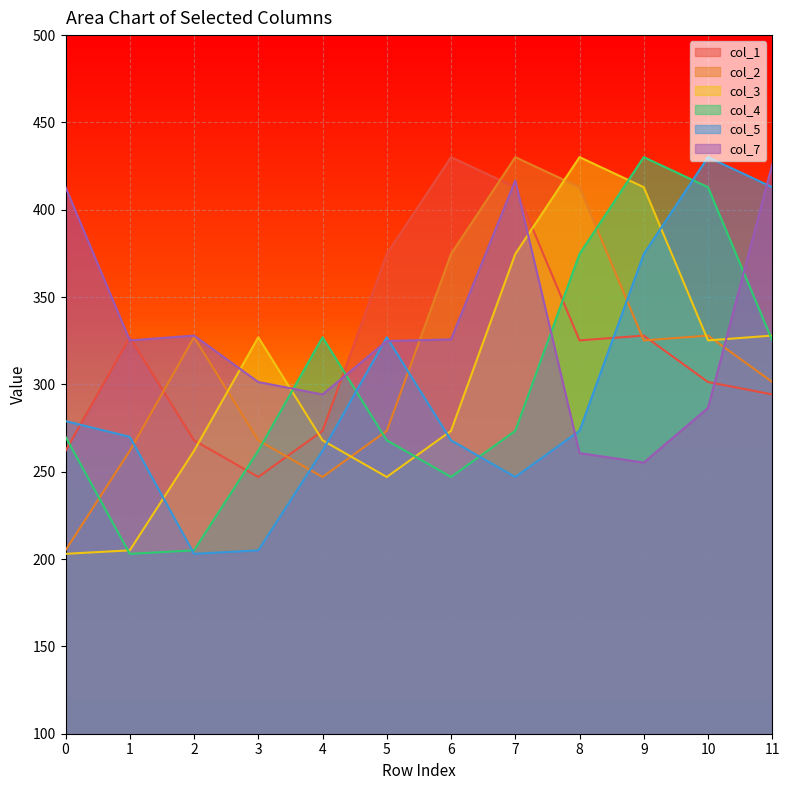

Rank the series at 2 from lowest to highest value.

col_5, col_4, col_3, col_1, col_2, col_7